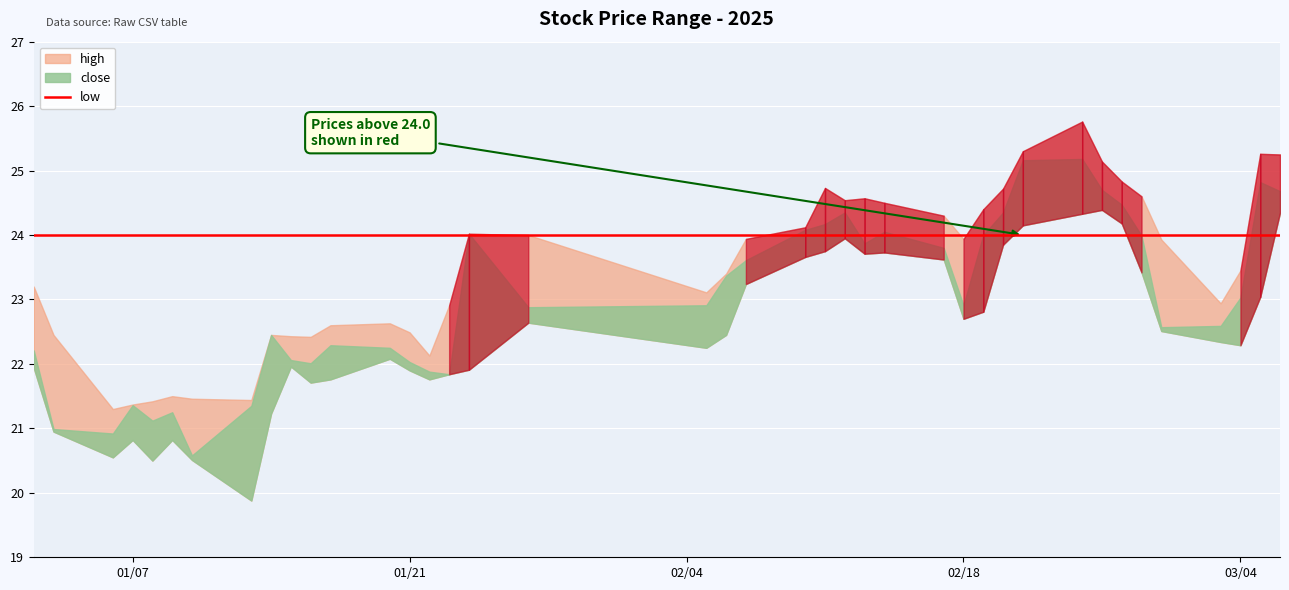

At which category does low reach its first local valley?

2025-01-06